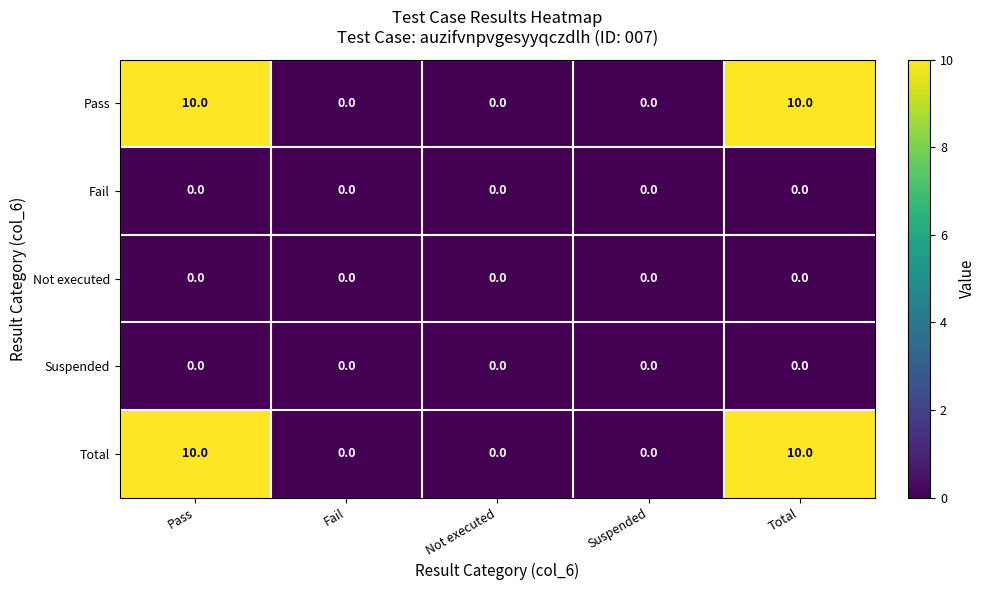

The Pass series shows 6 at Not executed. True or false?

False